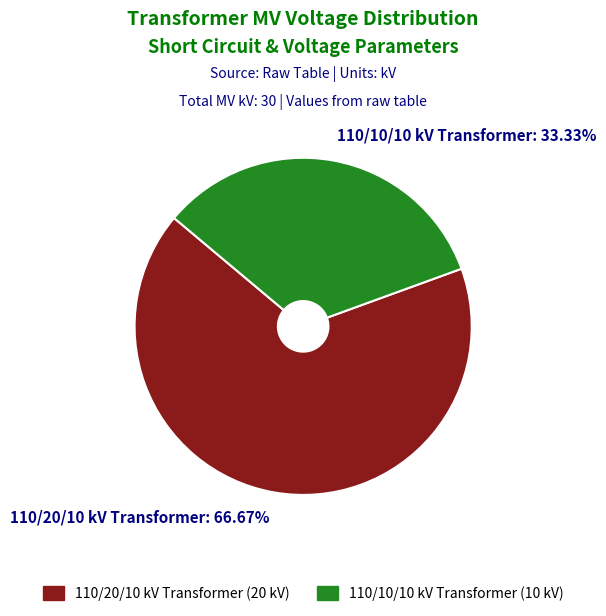

Do 110/20/10 kV Transformer: 66.67% and 110/10/10 kV Transformer: 33.33% together represent more than half of the pie?

Yes